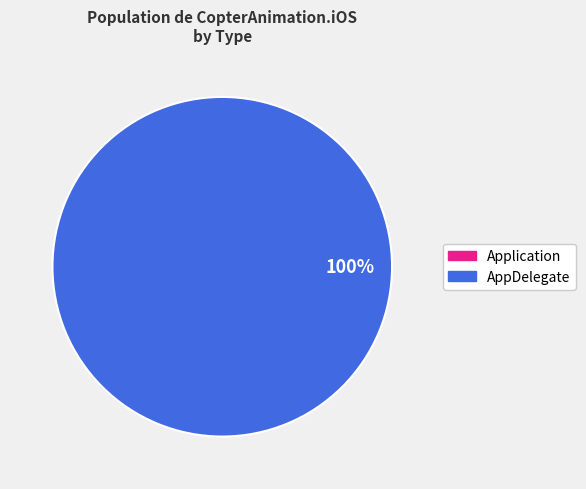

To the nearest percent, what is the difference between the Application and AppDelegate slice percentages?

100%